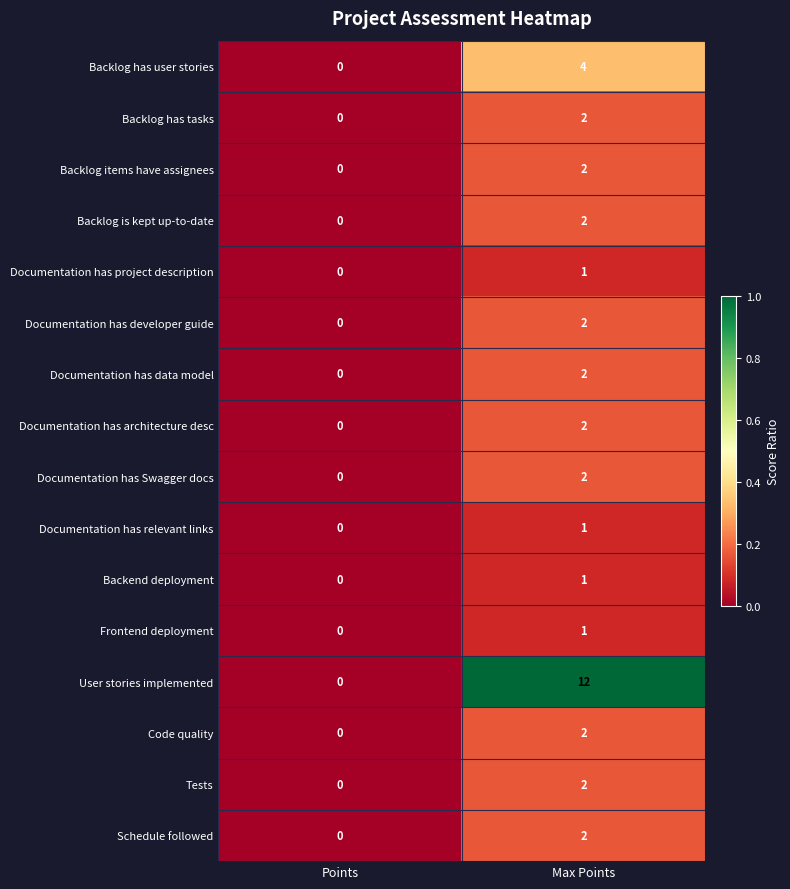

How many values in Backend deployment are above zero?

1